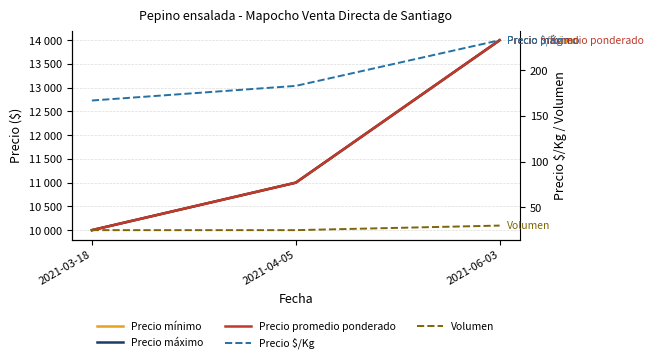

Reading right to left, transcribe all the data shown in this chart.

Precio mínimo: 14000	11000	10000
Precio máximo: 14000	11000	10000
Precio promedio ponderado: 14000	11000	10000
Precio $/Kg: 233	183	167
Volumen: 30	25	25